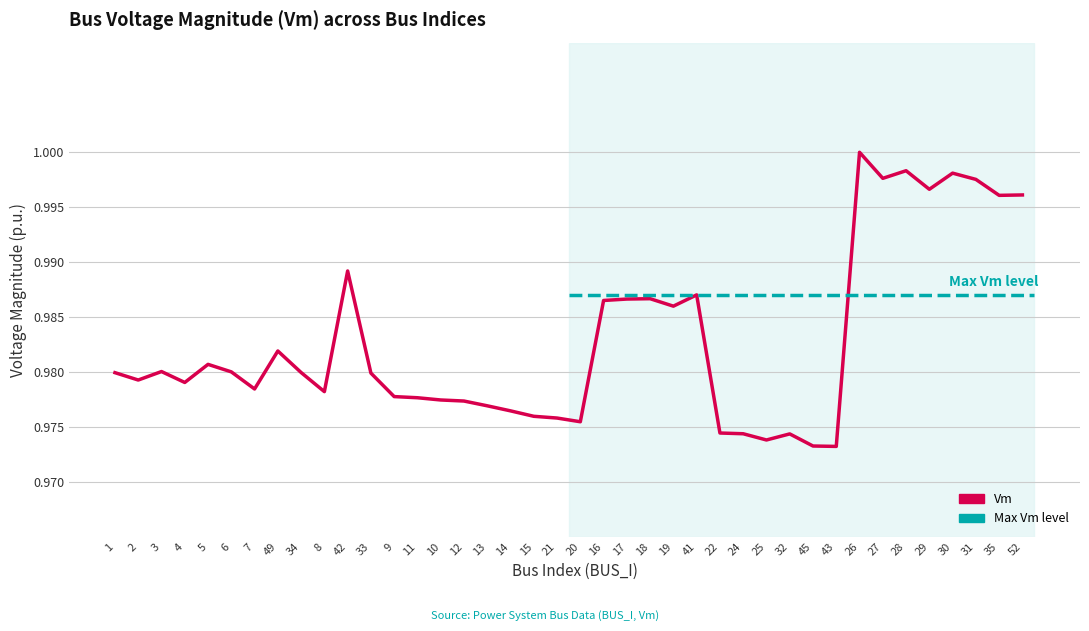

Reading right to left, extract all data points from this chart.

52=1.0	35=1.0	31=1.0	30=1.0	29=1.0	28=1.0	27=1.0	26=1.0	43=1.0	45=1.0	32=1.0	25=1.0	24=1.0	22=1.0	41=1.0	19=1.0	18=1.0	17=1.0	16=1.0	20=1.0	21=1.0	15=1.0	14=1.0	13=1.0	12=1.0	10=1.0	11=1.0	9=1.0	33=1.0	42=1.0	8=1.0	34=1.0	49=1.0	7=1.0	6=1.0	5=1.0	4=1.0	3=1.0	2=1.0	1=1.0